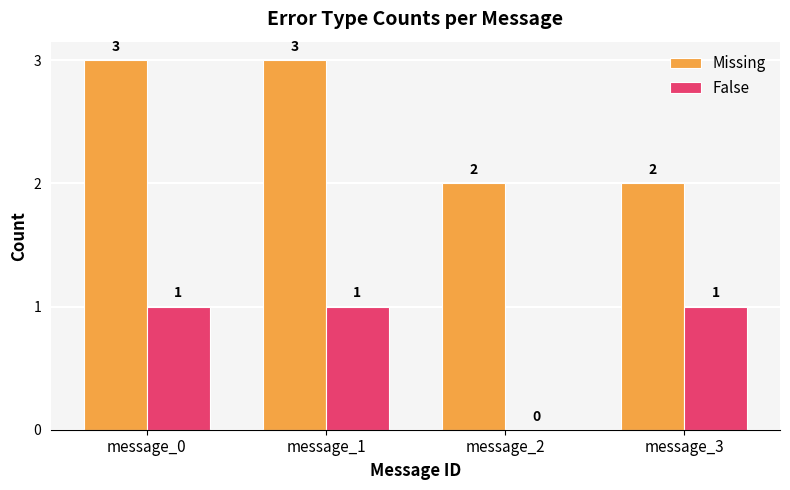

What value does the Missing series have at message_1?

3